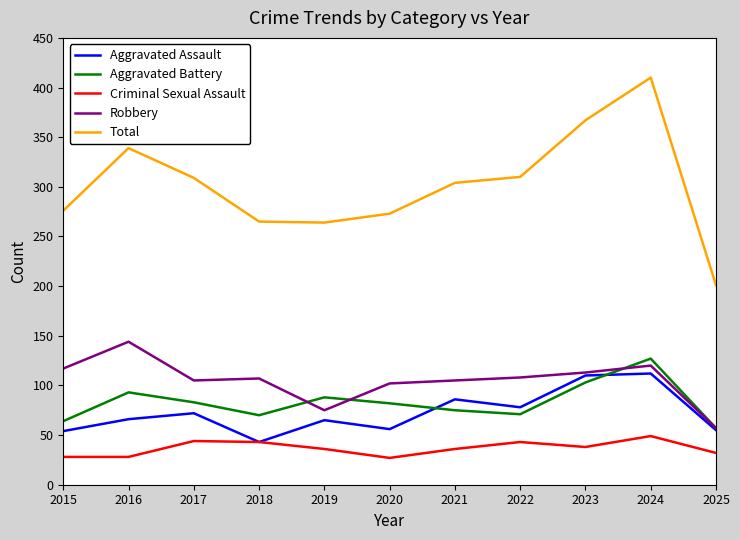

What is the highest value of the Total series?

410